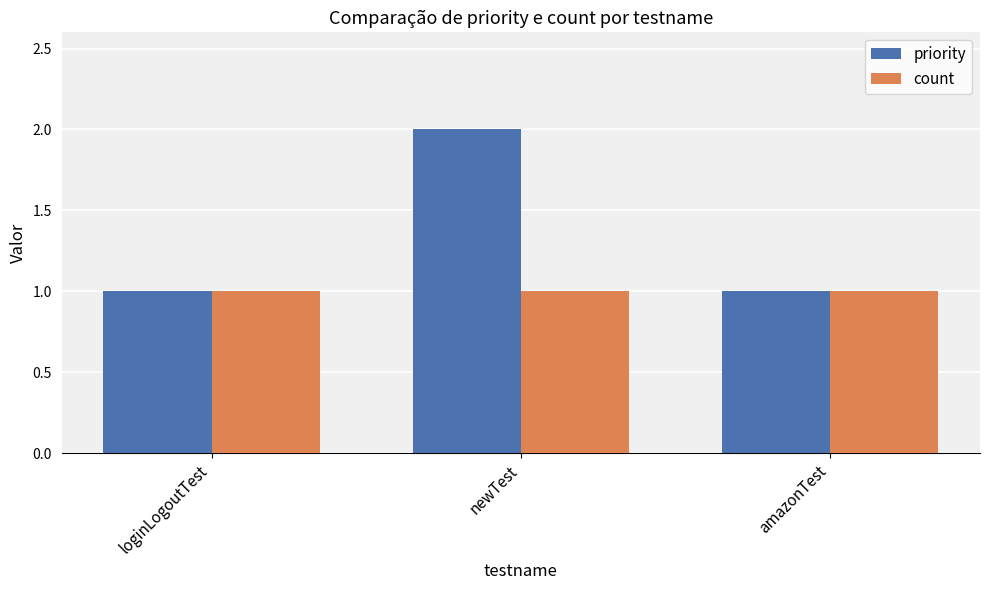

The count series shows 1 at amazonTest. True or false?

True